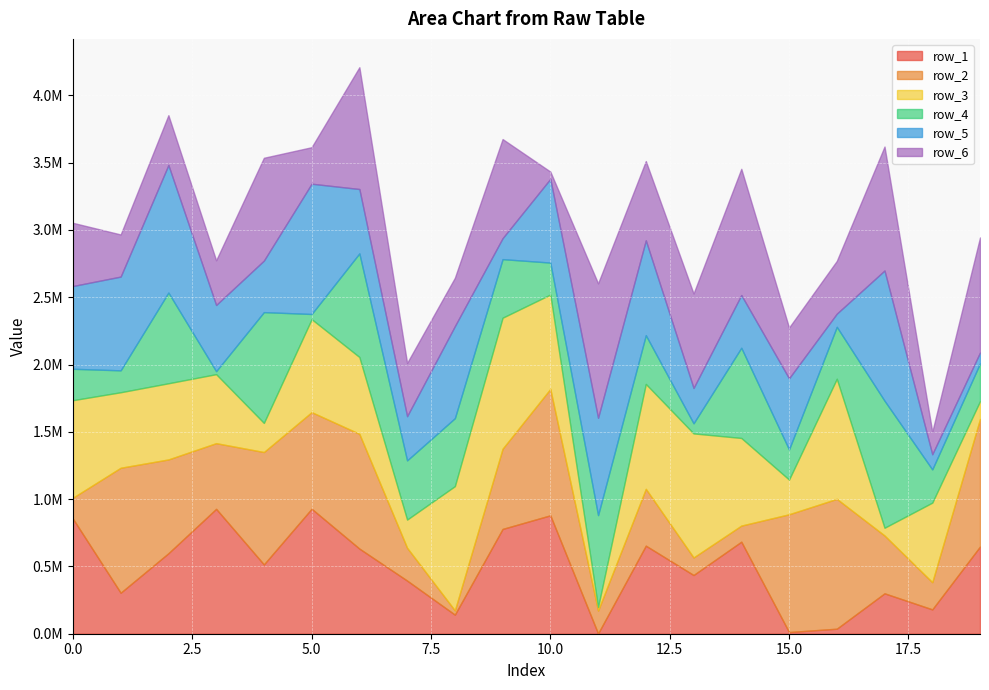

In row_3, how many points are lower than both neighbors (excluding endpoints)?

6